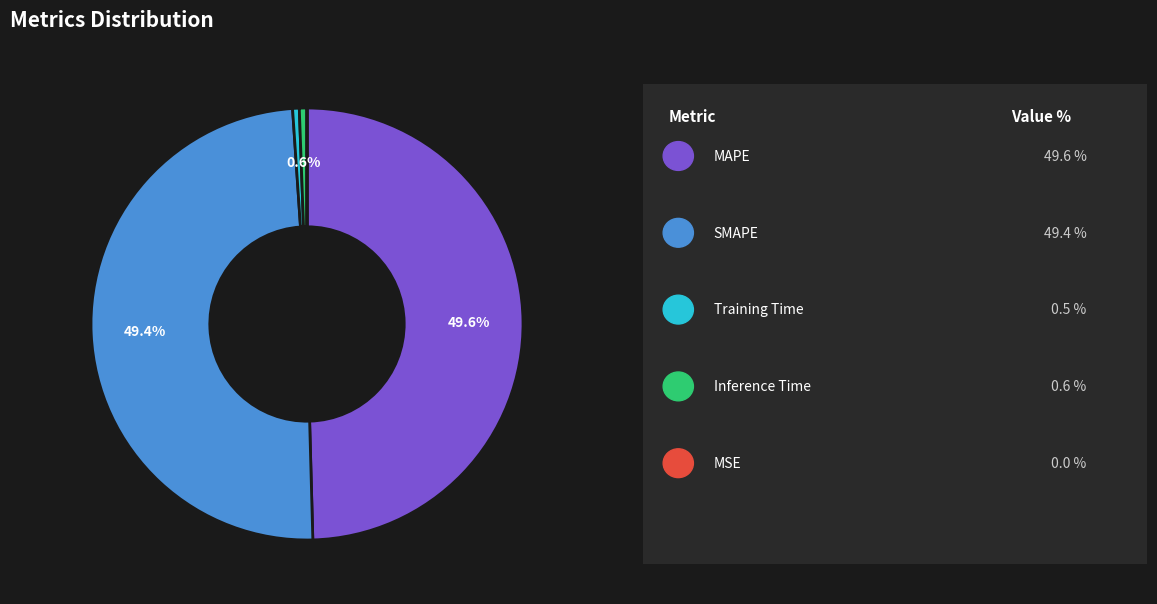

Is there any slice that represents more than half of the pie?

No